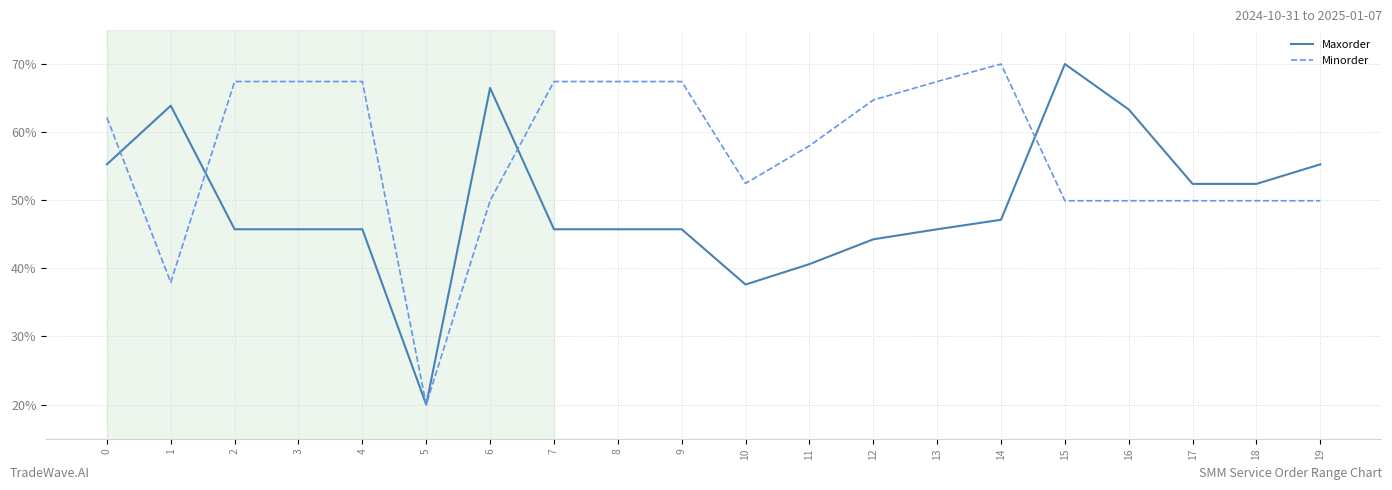

Which series has the largest total across all categories?

Minorder